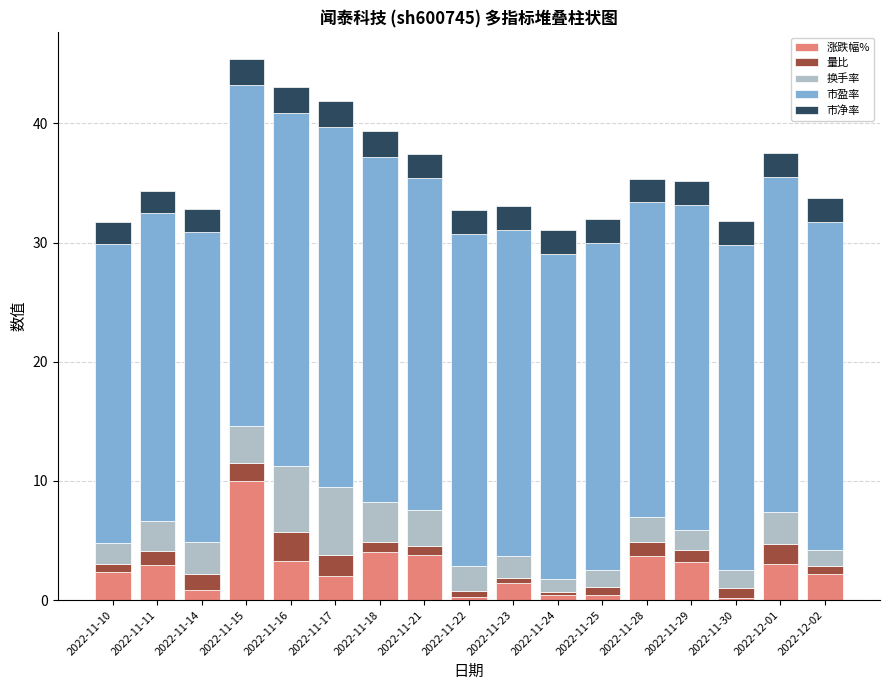

At which category is the sum across all series the highest?

2022-11-15